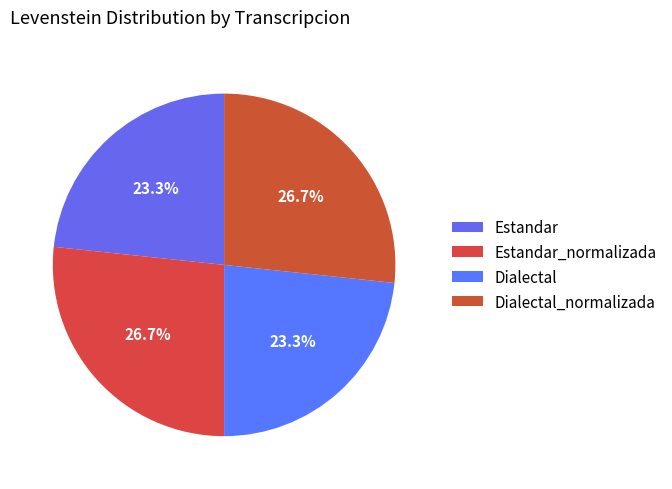

Is Dialectal_normalizada the majority of the pie?

No